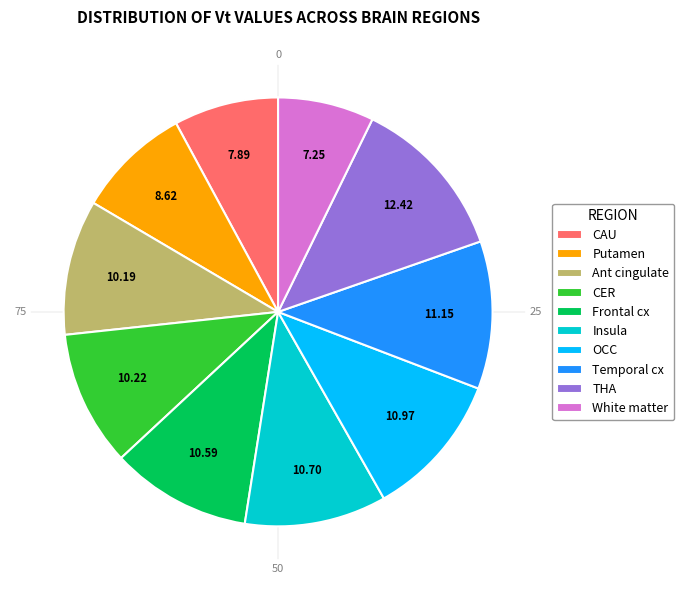

Does White matter account for over 50% of the chart?

No